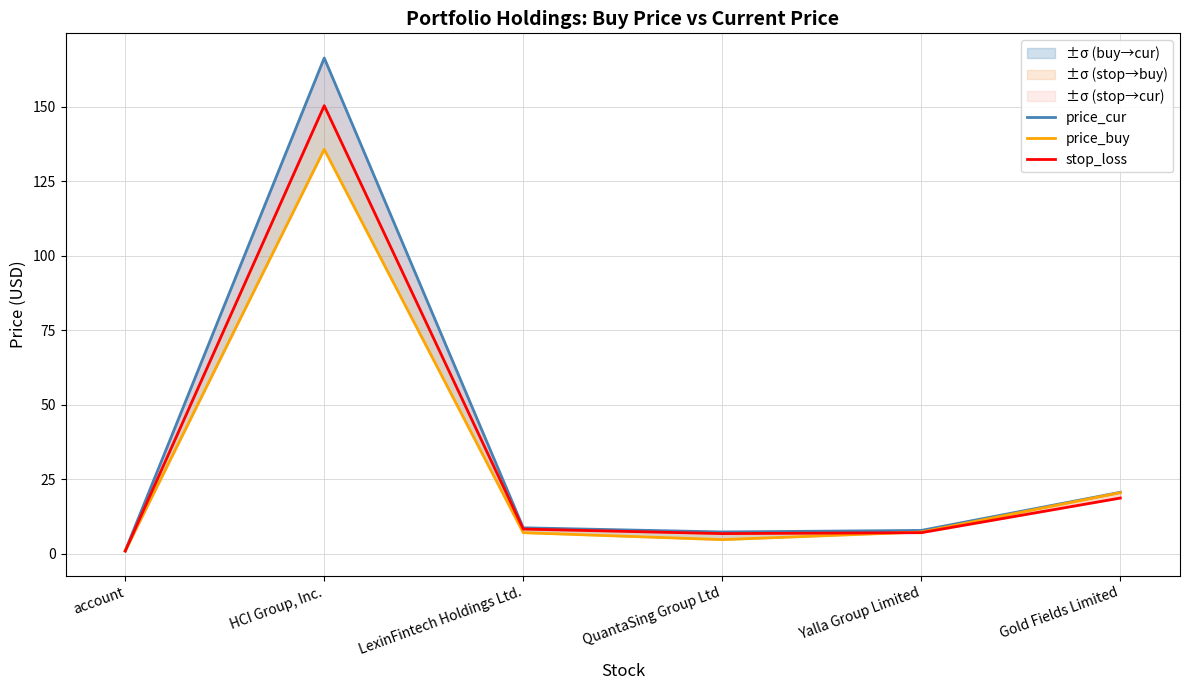

After their last crossing, which series has the higher values: price_buy or stop_loss?

price_buy